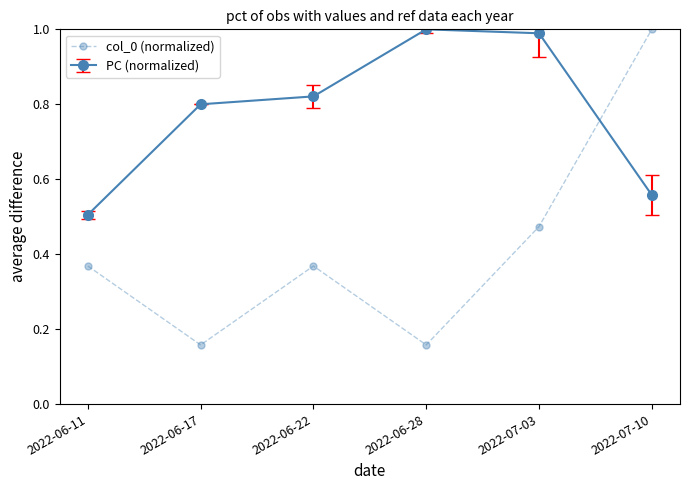

Rank the series by their average value, from lowest to highest.

col_0 (normalized), PC (normalized)